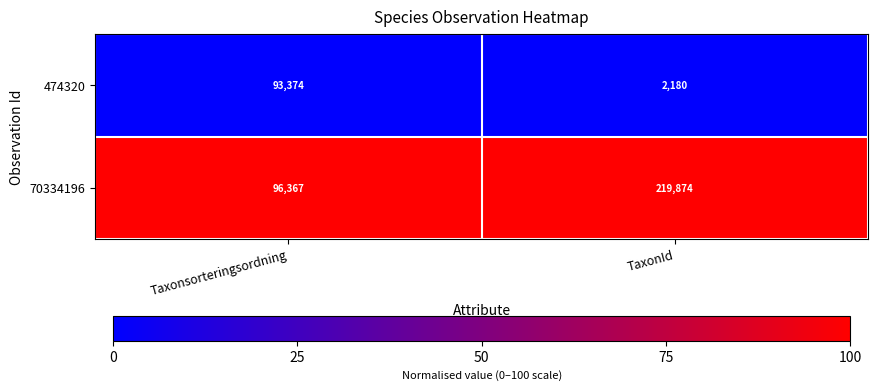

What is the approximate value of 474320 at TaxonId, to the nearest 100?

2200